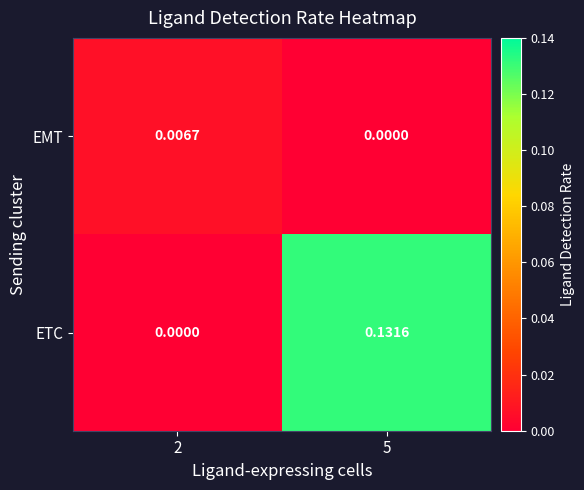

Is the value of ETC at 5 greater than the value of EMT at 5?

Yes